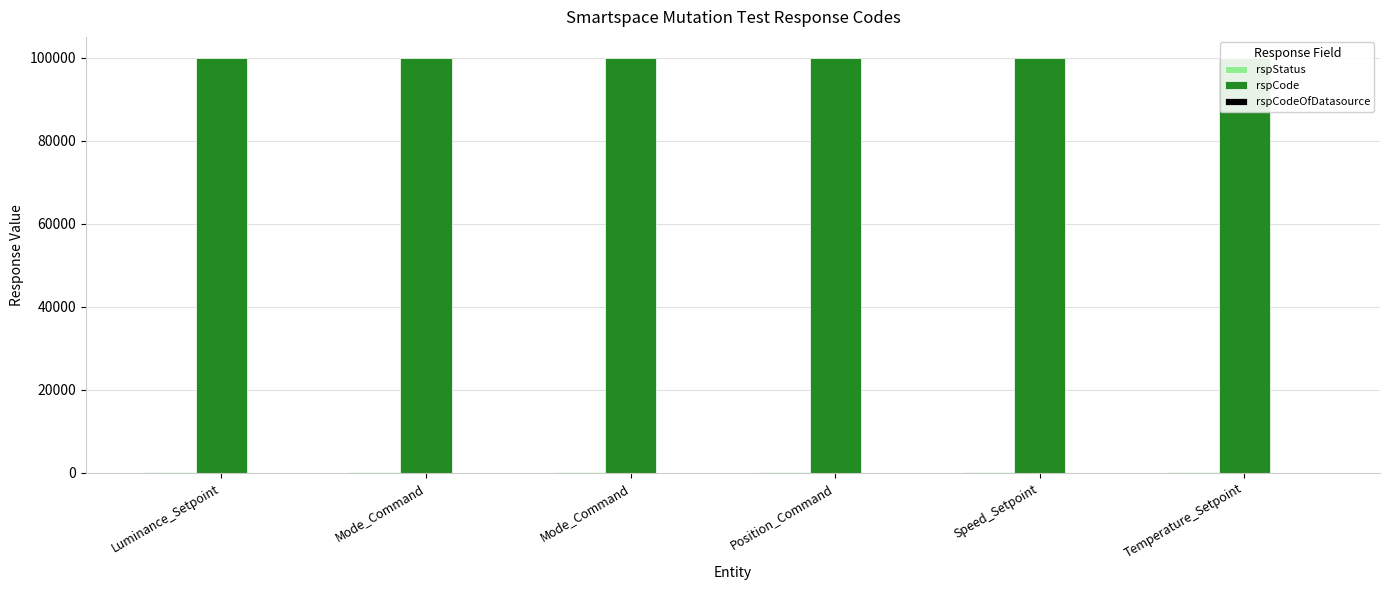

What is the label of the 3rd bar from the right?

Position_Command